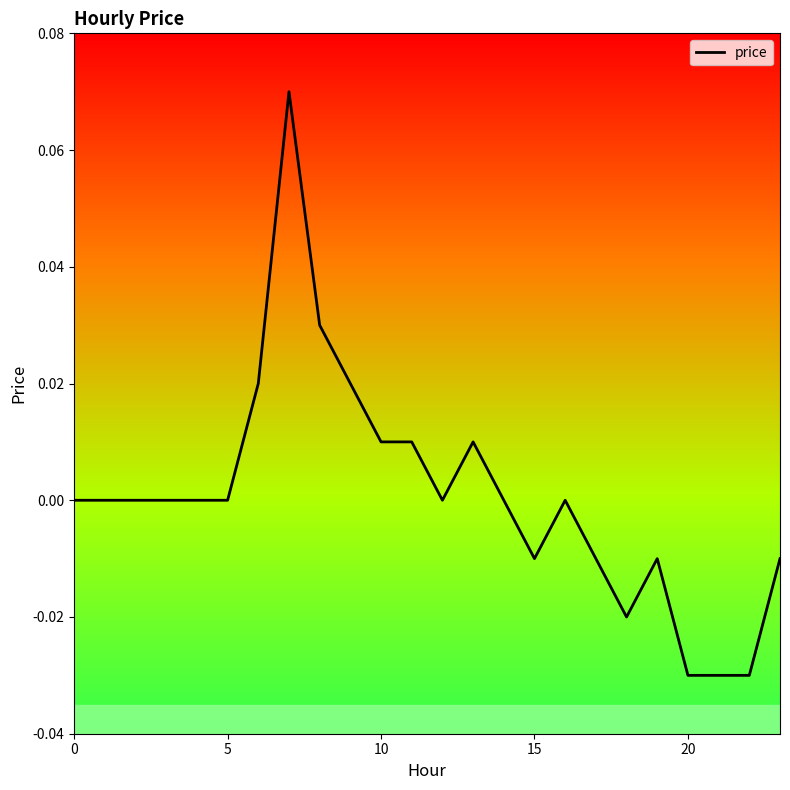

Is this an area chart (filled region under the line)?

No